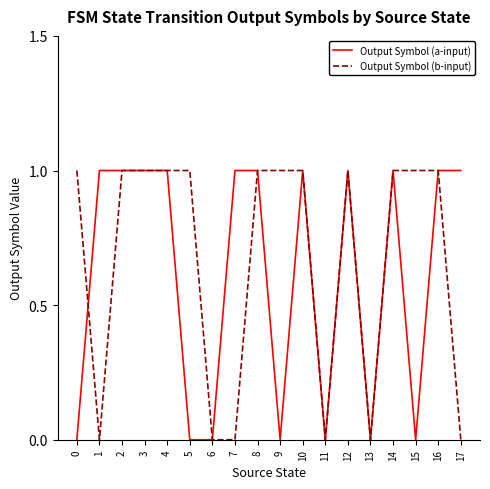

What are all the series names shown in the legend?

Output Symbol (a-input), Output Symbol (b-input)